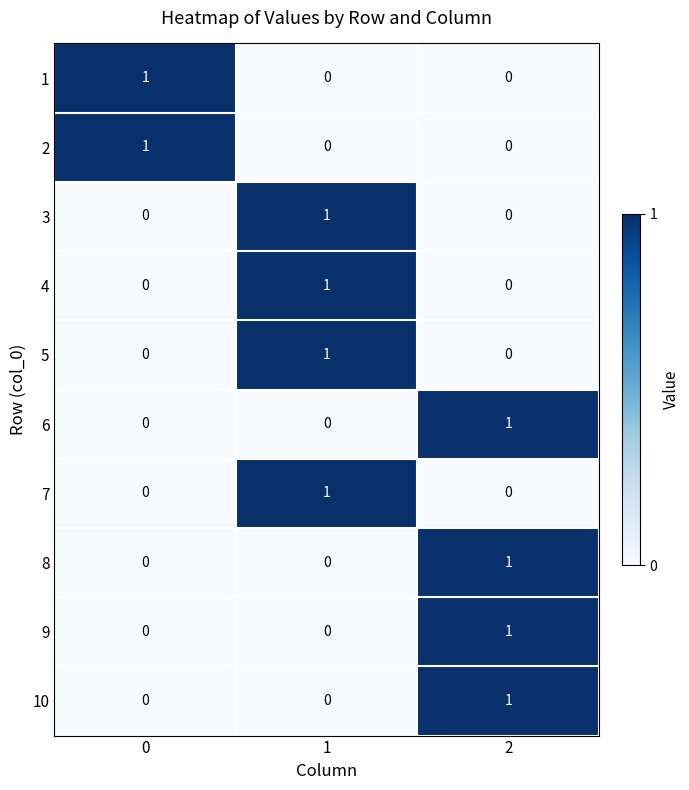

The 7 series shows 0 at 2. True or false?

True